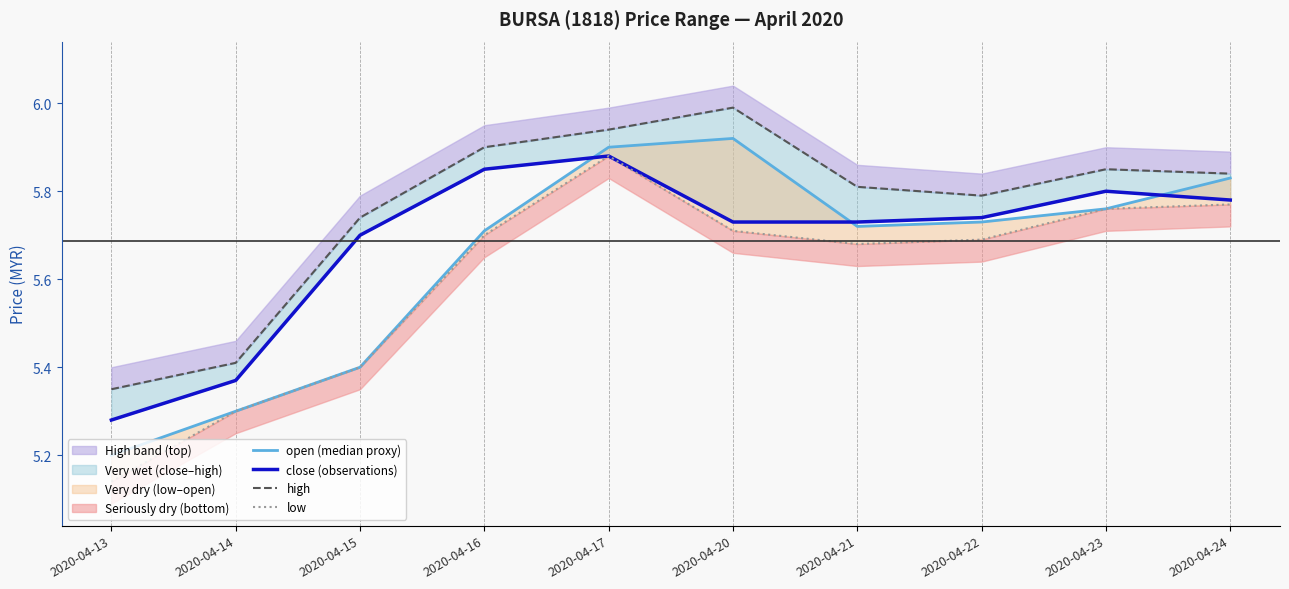

At how many categories does at least one series exceed 5?

10